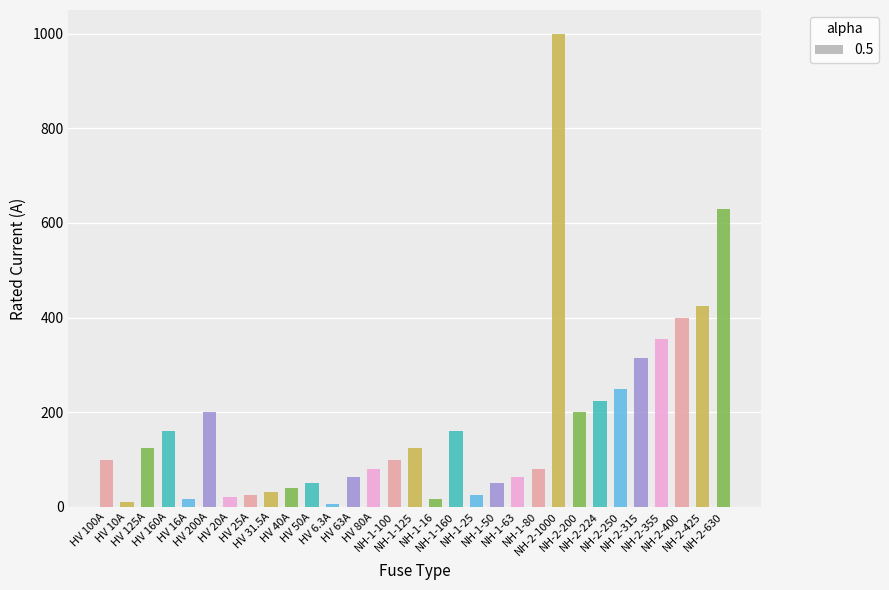

What is the value of the 8th bar from the left?

25.0